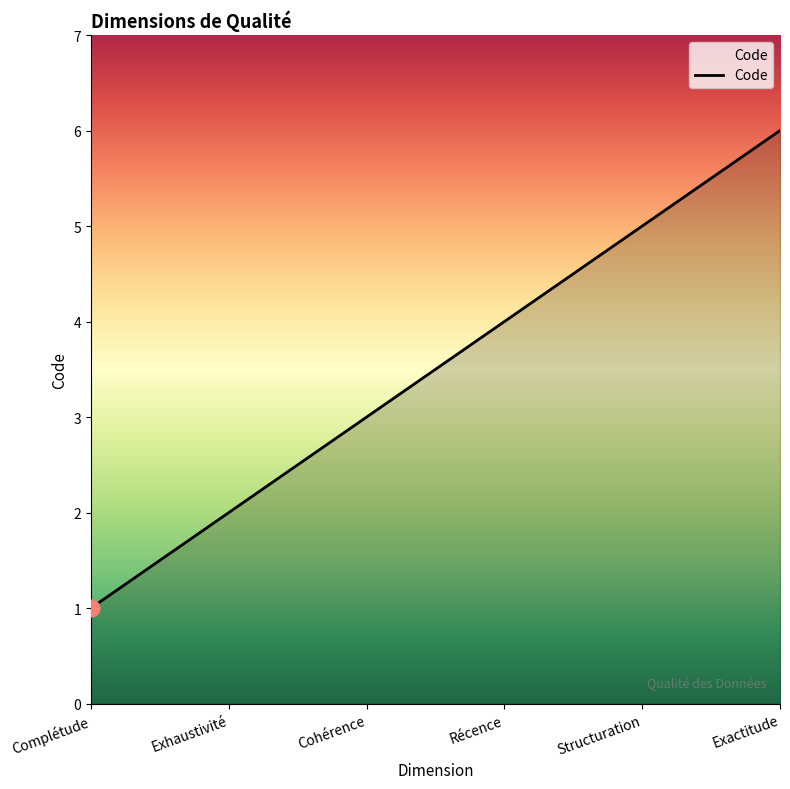

What is the difference between the second highest and minimum values?

4